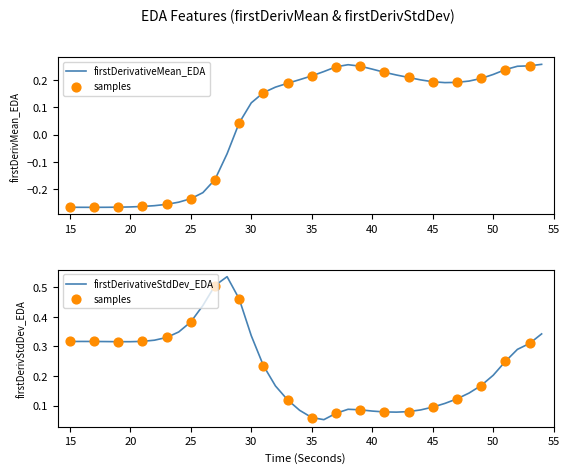

Which series has the largest total across all categories?

firstDerivativeStdDev_EDA